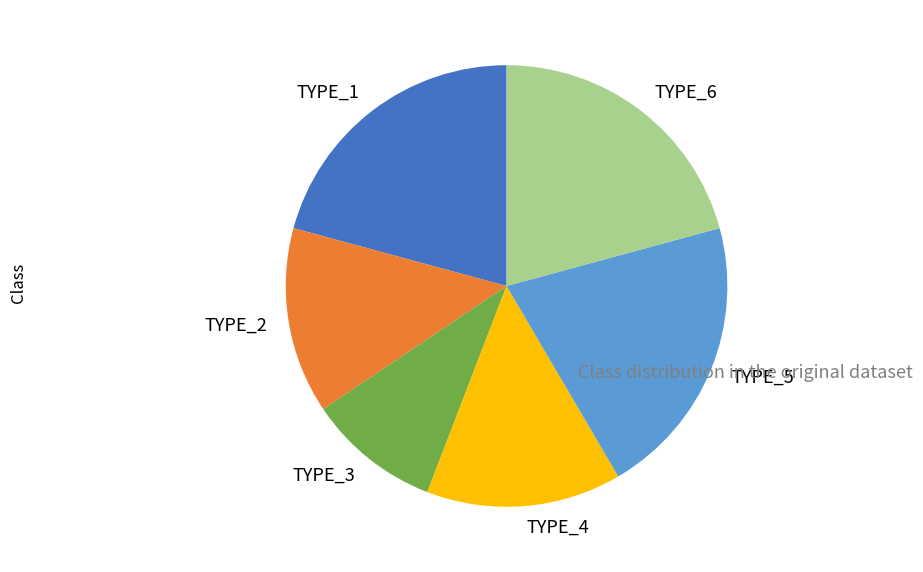

Approximately how many times larger is the value at TYPE_4 compared to TYPE_2?

1.0